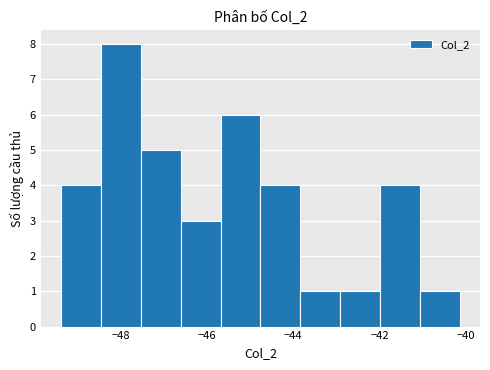

Reading left to right, list every bar in this chart as the range it spans on the x-axis followed by its height. Neither the bar edges nor the heights are printed on the chart, so give them approximately, as read against the axes.

-49.4 to -48.4: 4
-48.4 to -47.6: 8
-47.6 to -46.6: 5
-46.6 to -45.6: 3
-45.6 to -44.8: 6
-44.8 to -43.8: 4
-43.8 to -43.0: 1
-43.0 to -42.0: 1
-42.0 to -41.0: 4
-41.0 to -40.2: 1